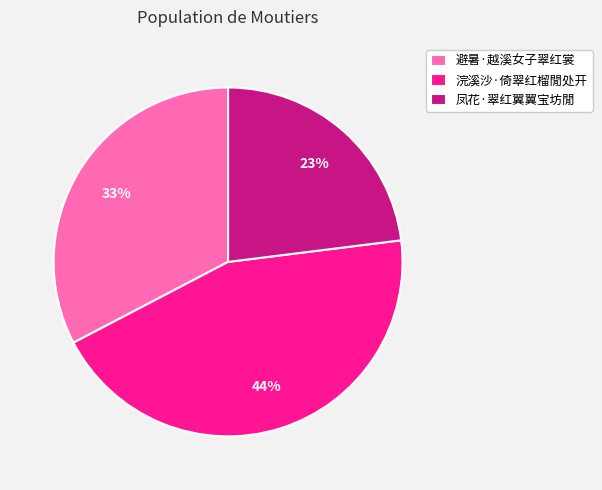

To the nearest percent, what is the average slice percentage?

33%